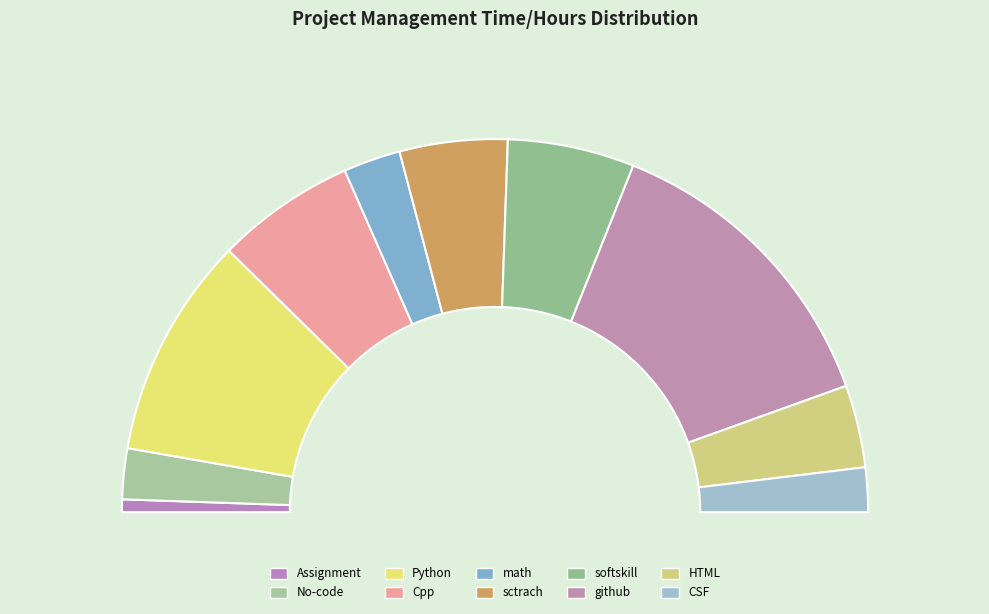

How much of the chart is everything except Assignment?

98.9%